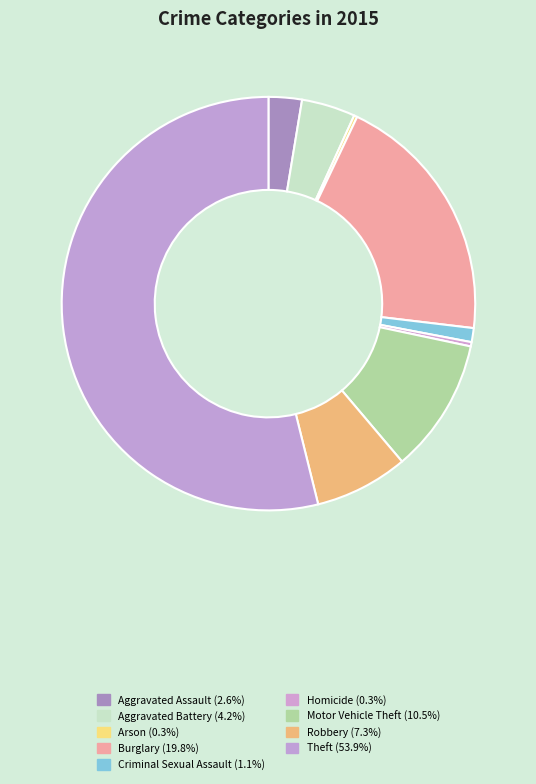

To the nearest percent, what is the combined percentage of Arson and Aggravated Battery?

4%